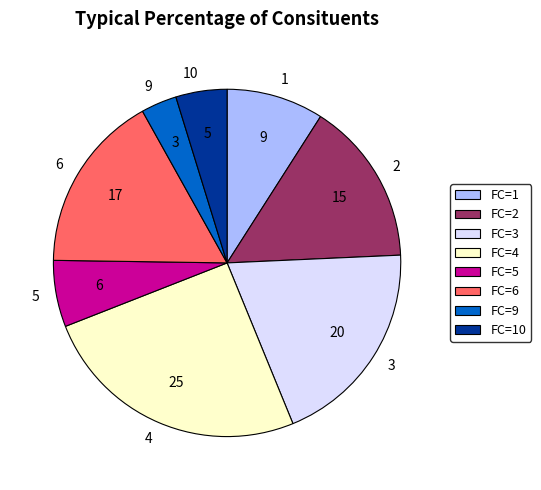

Combined, do FC=1 and FC=3 account for over 50%?

No